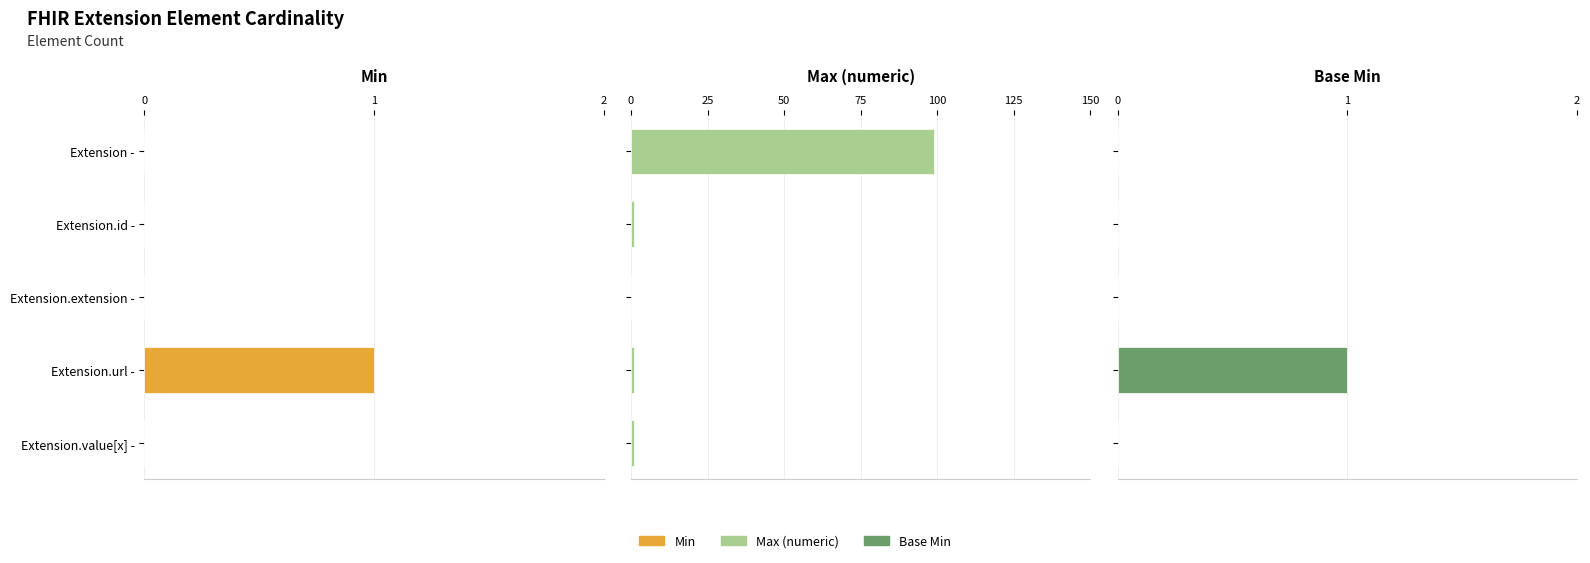

Is the value of Max_numeric at Extension.value[x] greater than the value of Base Min at Extension.url?

No